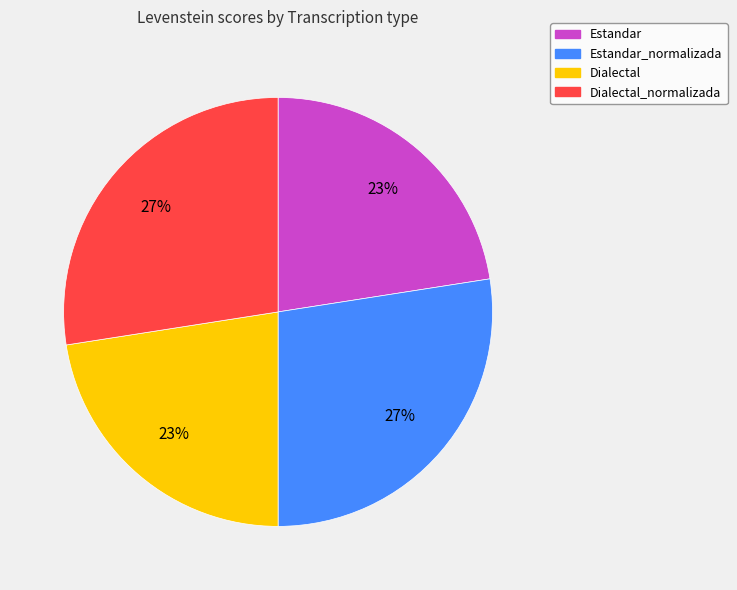

Is there any slice that represents more than half of the pie?

No